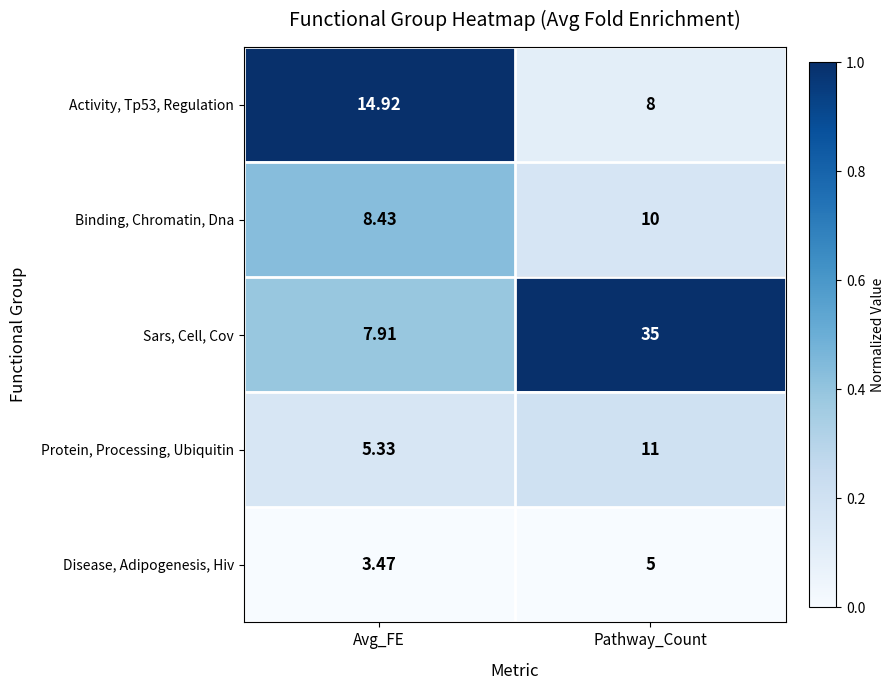

Which category has the lowest value across all series?

Avg_FE